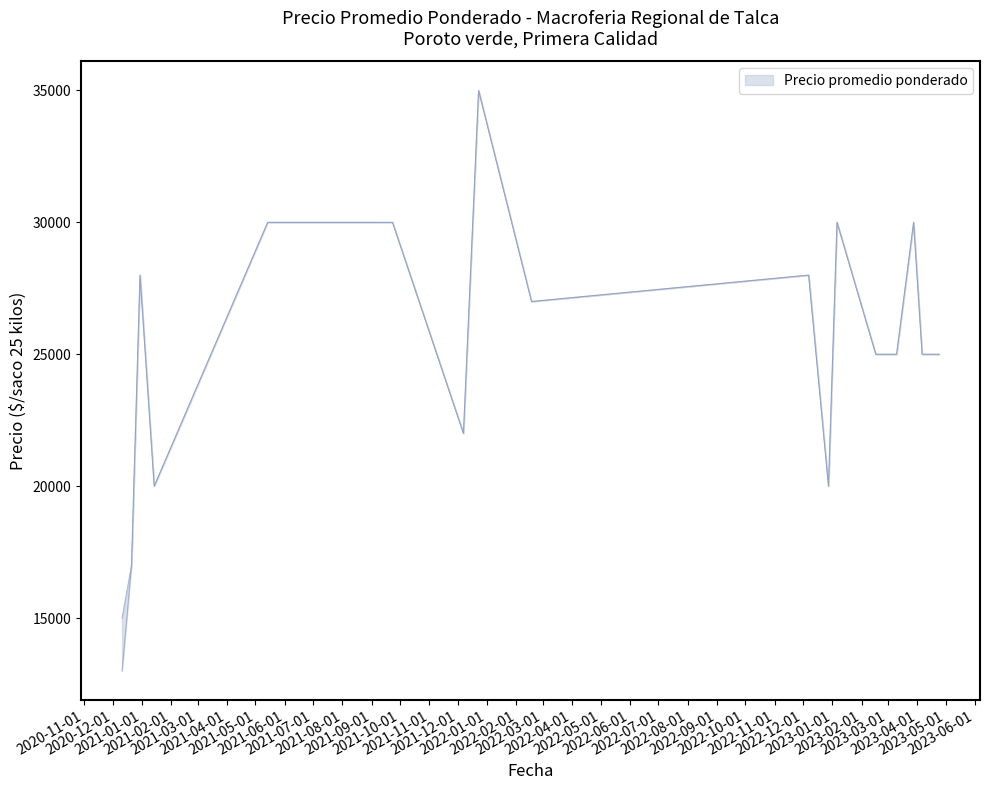

What is the highest value of the Precio maximo series?

35000